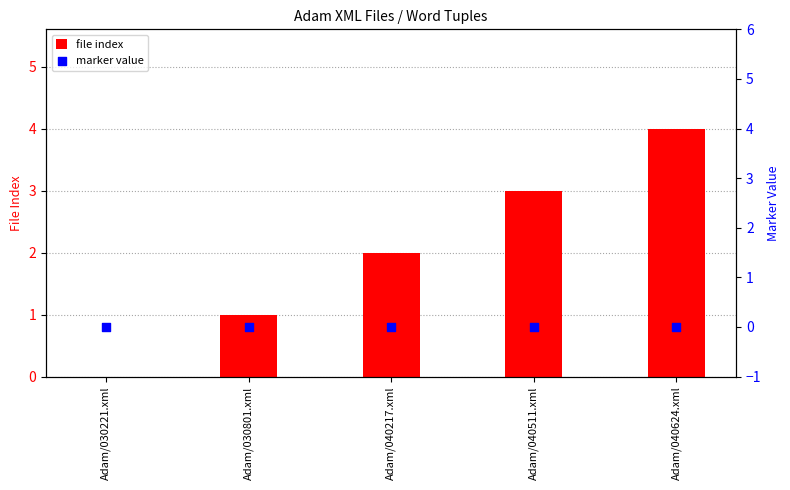

At which category is the sum across all series the highest?

Adam/040624.xml